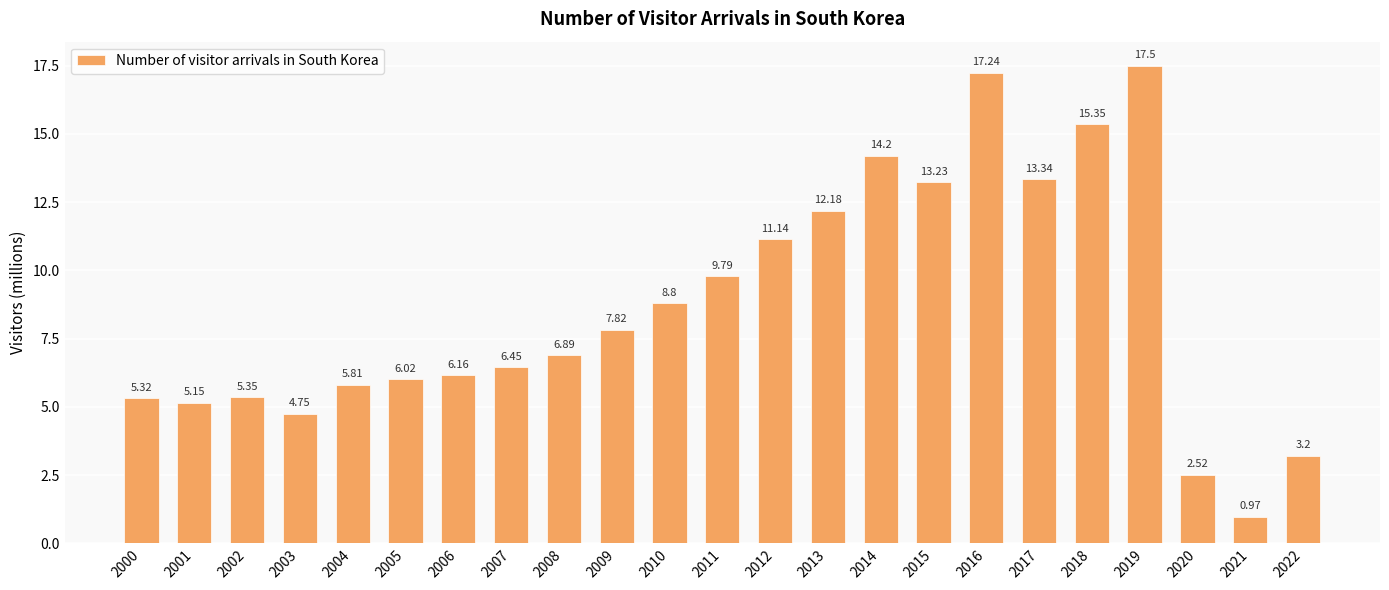

Where does the data first go above 6?

2005